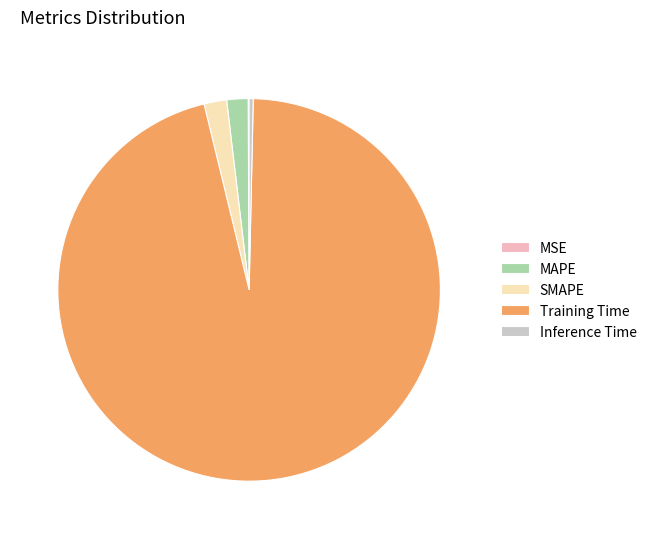

Is Inference Time the majority of the pie?

No